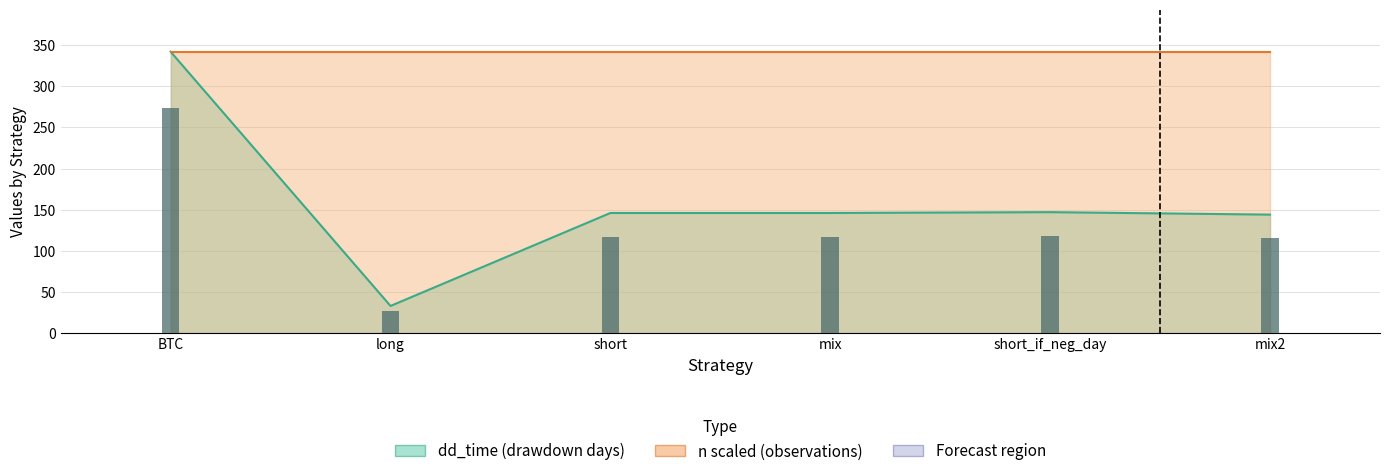

How many data points are less than 146?

2